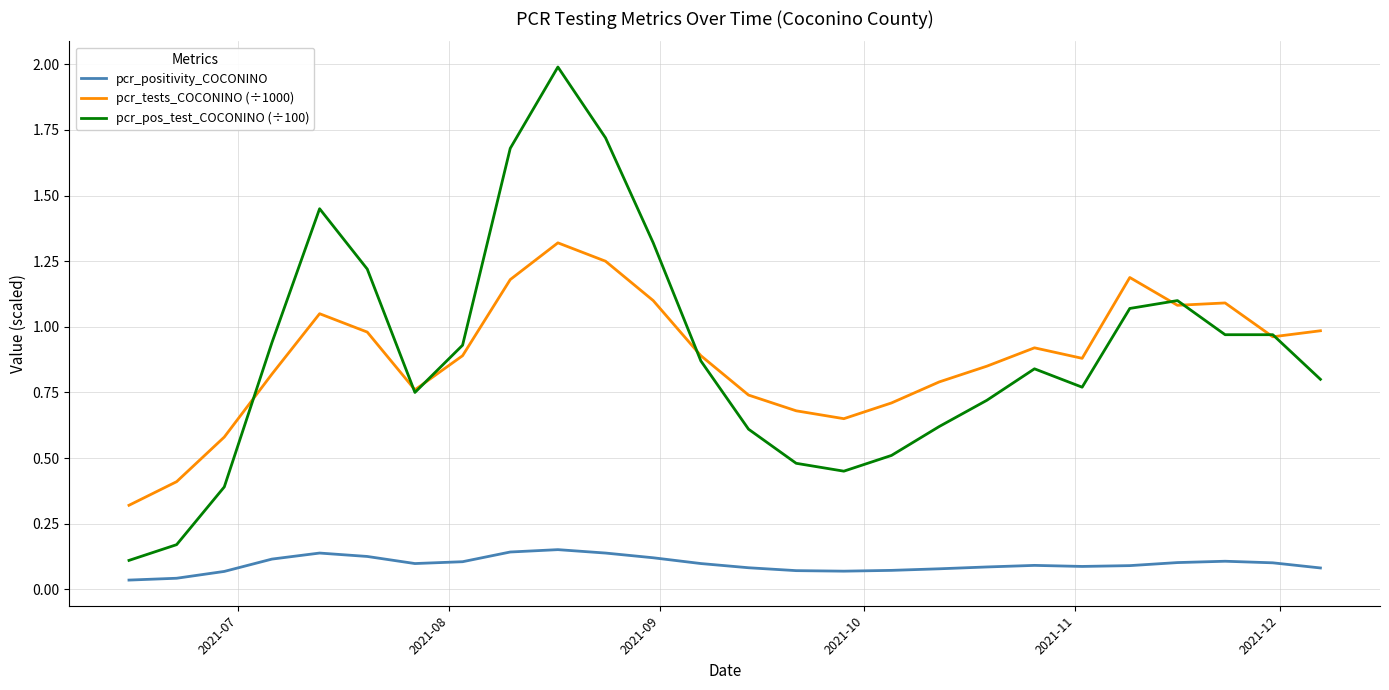

List the series in order of their peak value, lowest first.

pcr_positivity_COCONINO, pcr_tests_COCONINO (÷1000), pcr_pos_test_COCONINO (÷100)